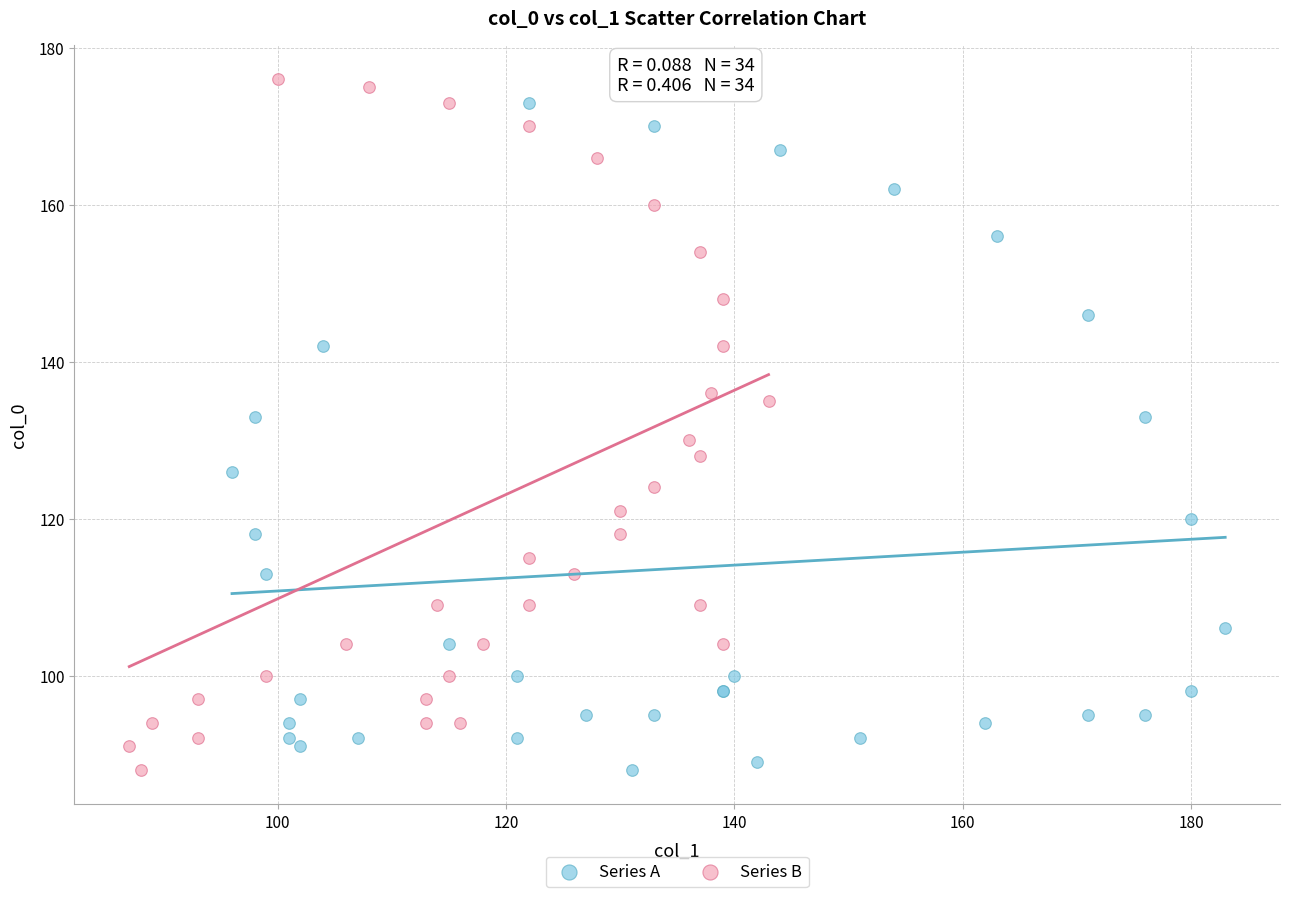

What are all the series names shown in the legend?

Series A, Series B